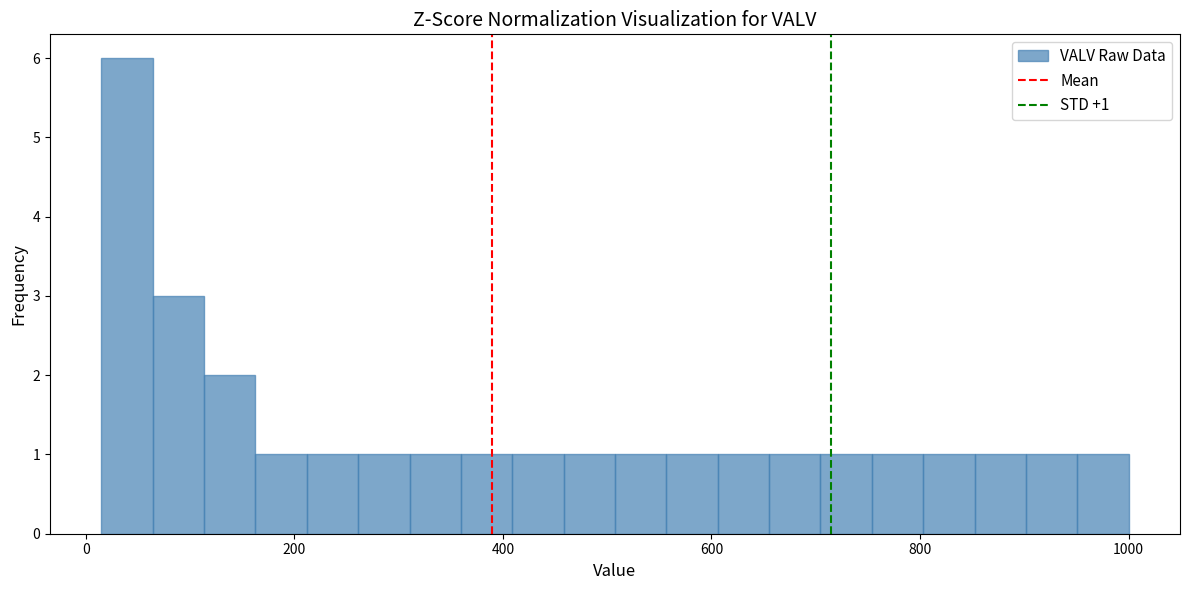

Around what value on the x-axis is the tallest bar? Give the approximate position of its centre, as read against the axis.

40